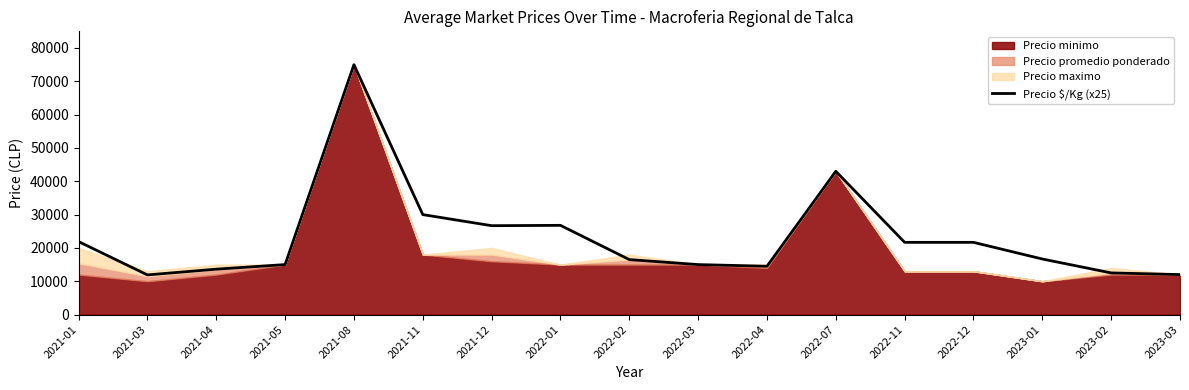

Rank the categories by value from highest to lowest.

2021-08, 2022-07, 2021-11, 2022-01, 2021-12, 2021-01, 2022-11, 2022-12, 2023-01, 2022-02, 2021-05, 2022-03, 2022-04, 2021-04, 2023-02, 2023-03, 2021-03